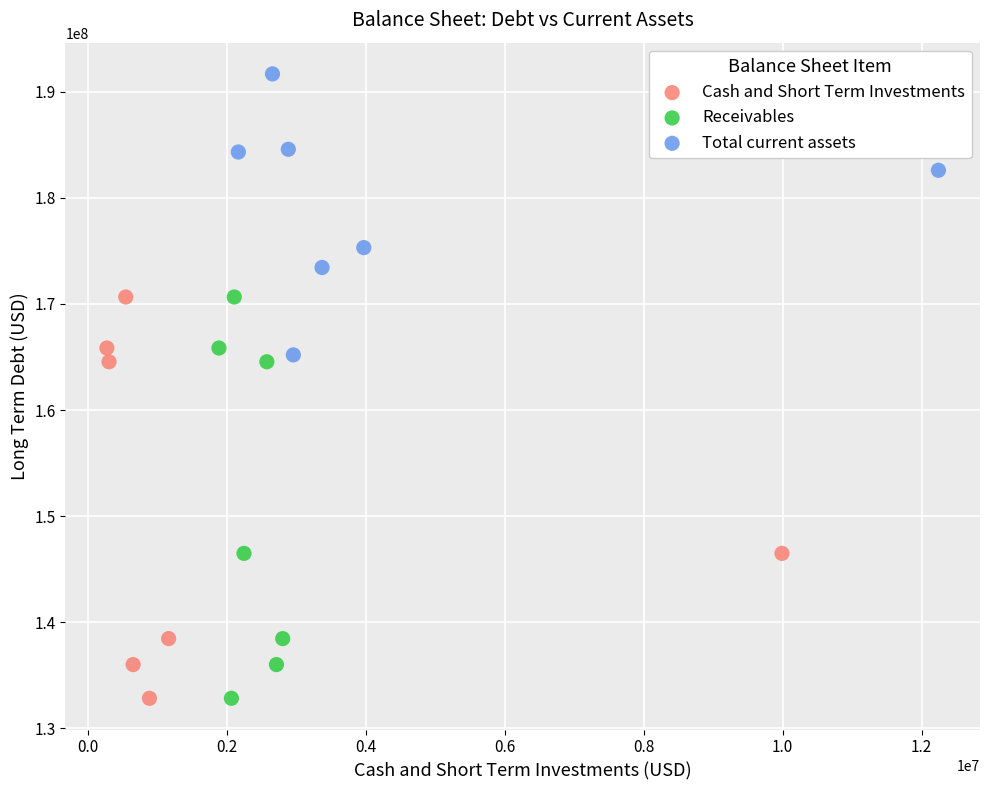

Which series contains the highest Y value?

Total current assets